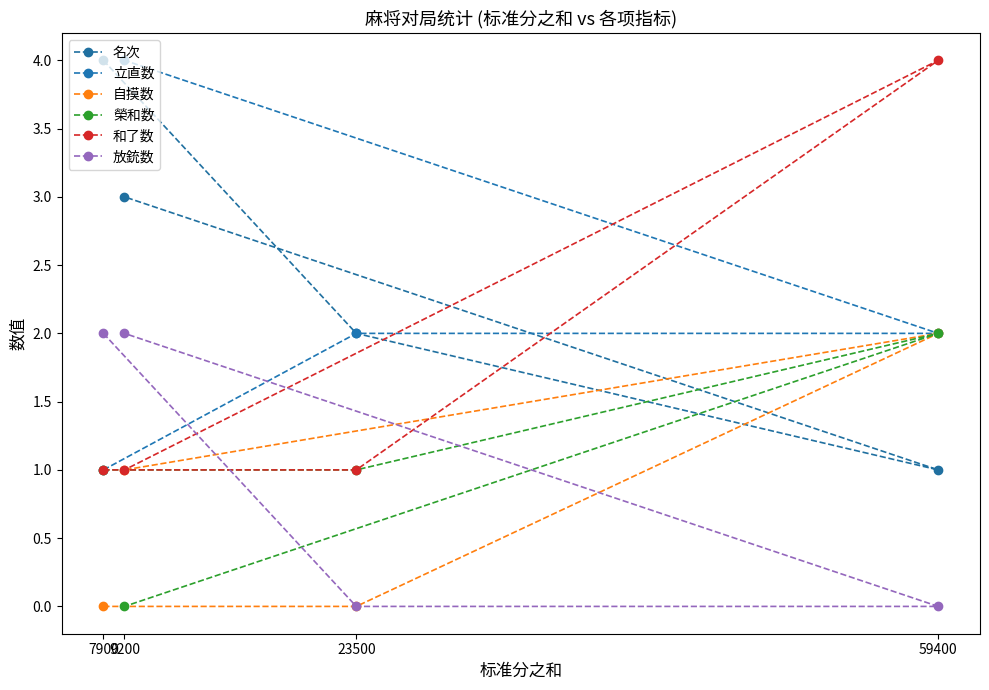

Reading left to right, transcribe all the data shown in this chart.

名次: 7900=4	9200=3	23500=2	59400=1
立直数: 7900=1	9200=4	23500=2	59400=2
自摸数: 7900=0	9200=1	23500=0	59400=2
榮和数: 7900=1	9200=0	23500=1	59400=2
和了数: 7900=1	9200=1	23500=1	59400=4
放銃数: 7900=2	9200=2	23500=0	59400=0